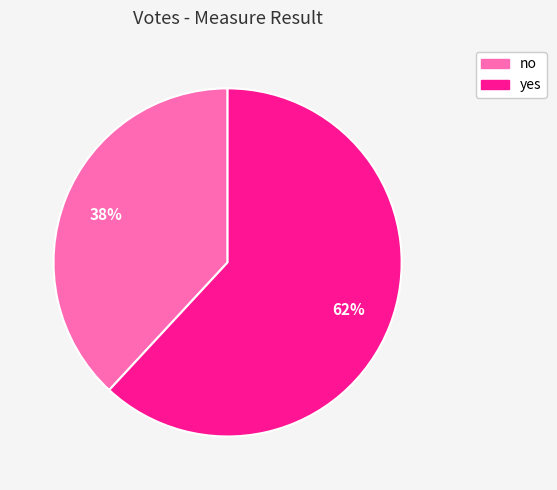

To the nearest percent, what percentage of the pie is yes?

62%